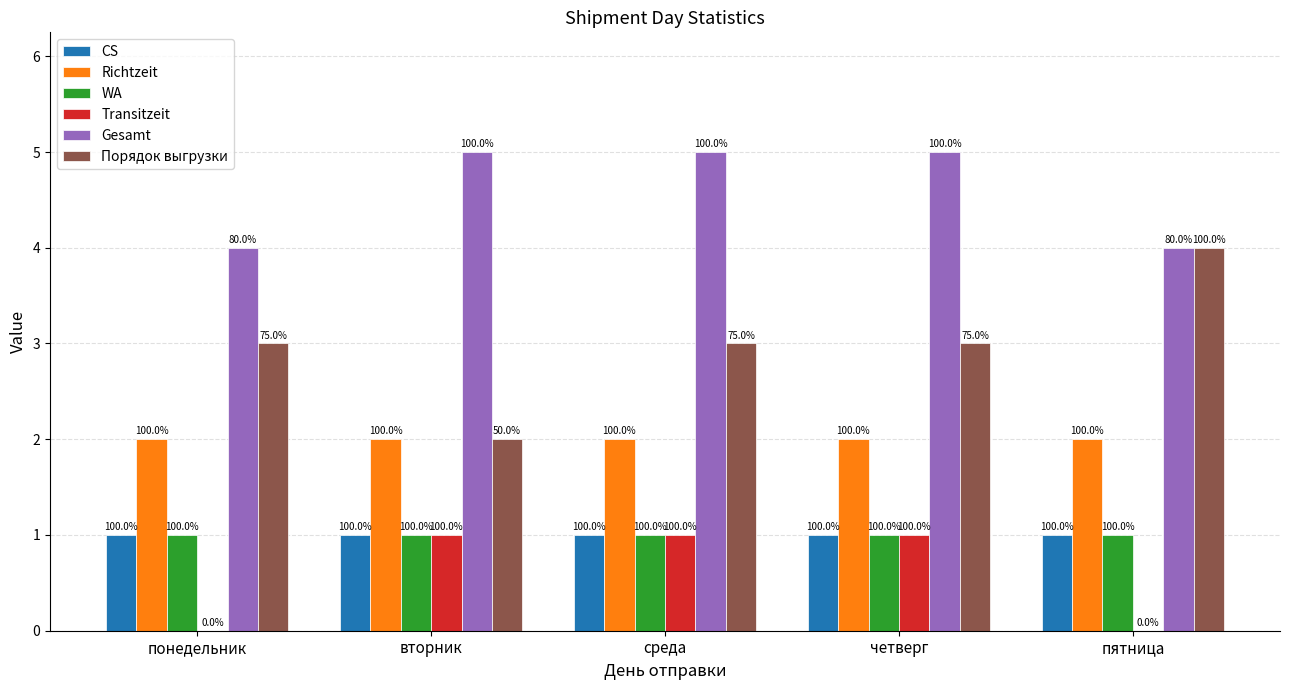

Does the chart contain stacked bars?

No